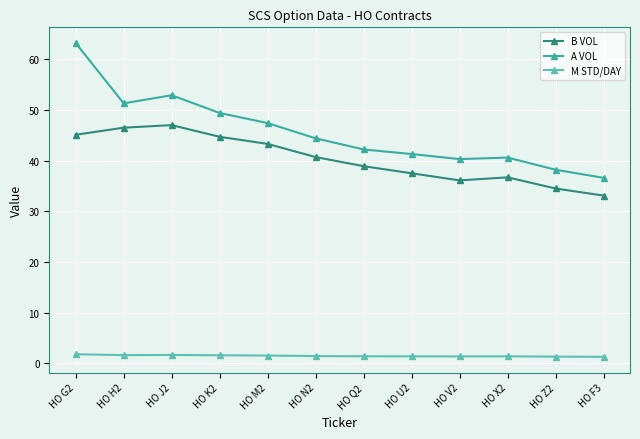

True or false: B VOL has more than 2 points higher than both neighbors.

False